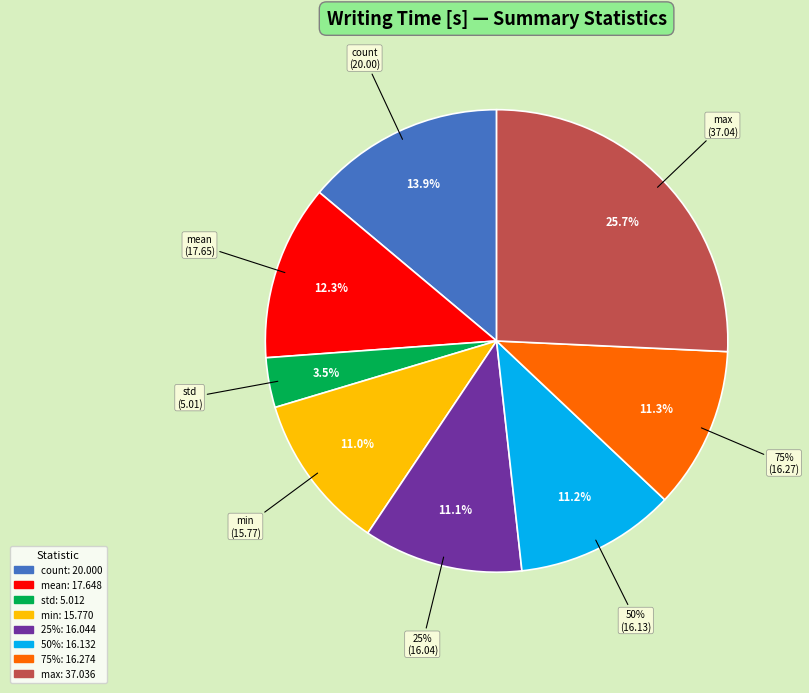

What is the ratio of the value at max to the value at mean?

2.1